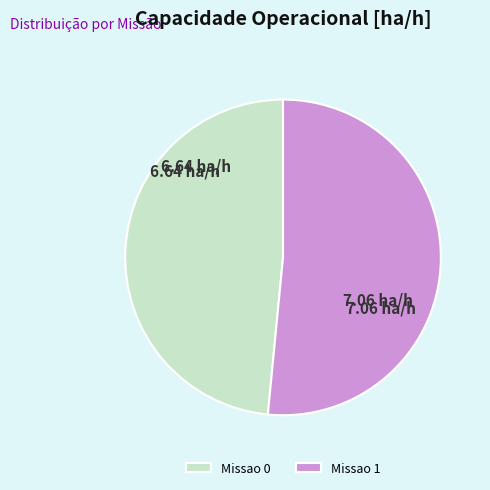

Rank the categories by value from highest to lowest.

Missao 1, Missao 0